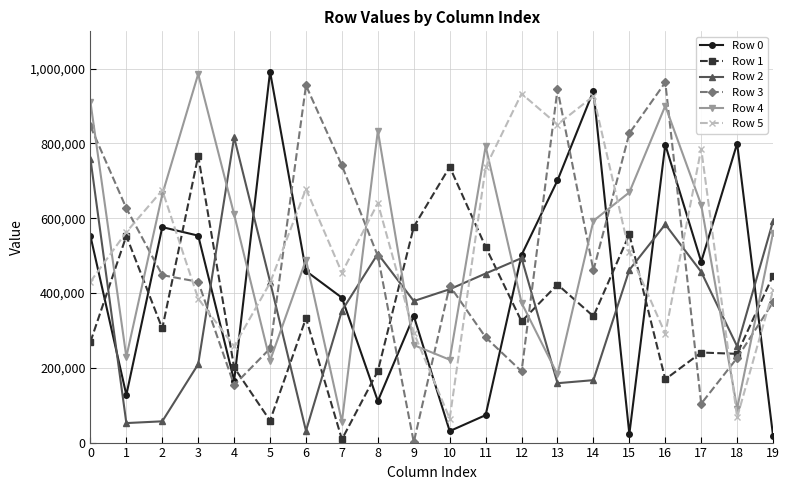

Between 7 and 16, which series saw the biggest shift?

Row 4